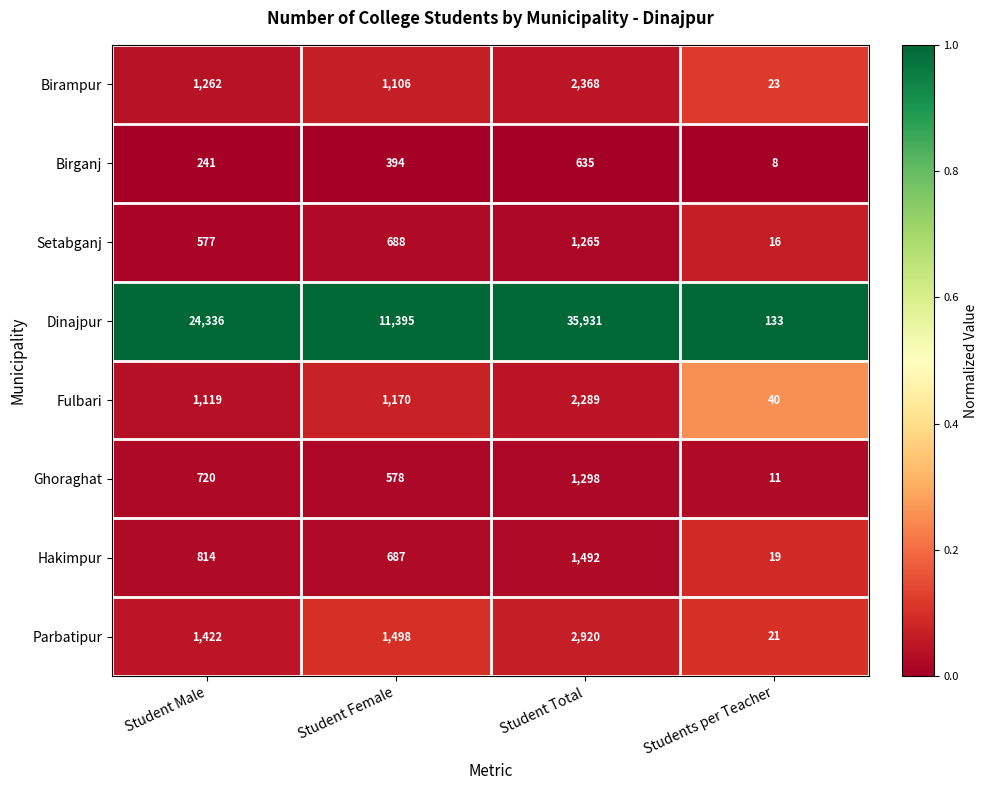

The Dinajpur series shows 35931 at Student Total. True or false?

True